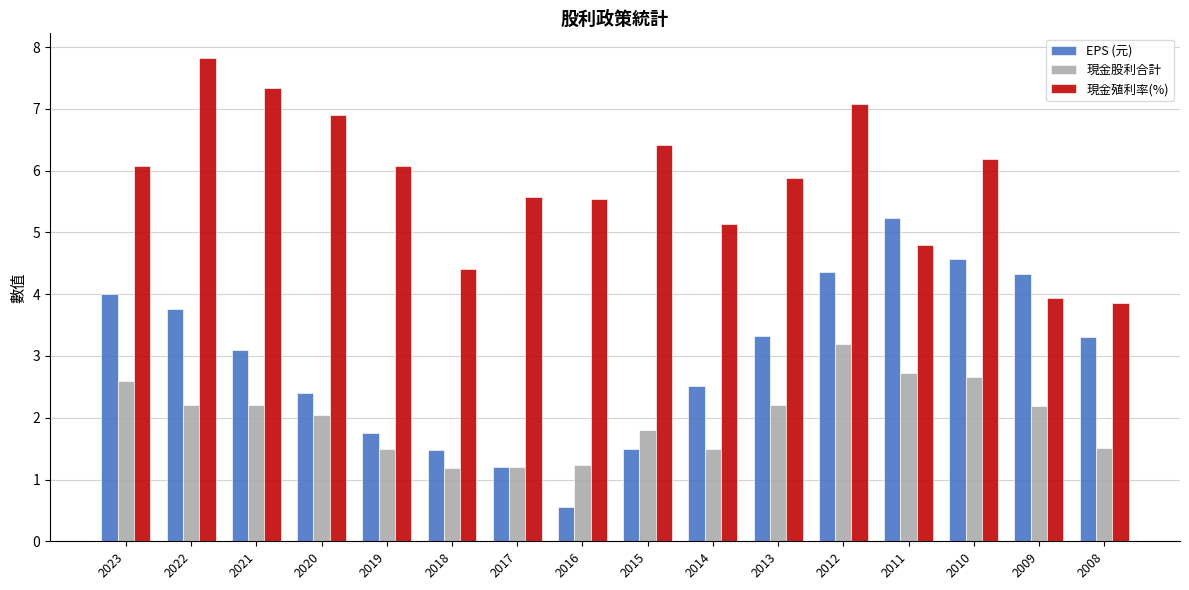

Reading left to right, list all the values displayed in this chart.

EPS (元): 4.0	3.8	3.1	2.4	1.8	1.5	1.2	0.6	1.5	2.5	3.3	4.4	5.2	4.6	4.3	3.3
現金股利合計: 2.6	2.2	2.2	2.0	1.5	1.2	1.2	1.2	1.8	1.5	2.2	3.2	2.7	2.7	2.2	1.5
現金殖利率(%): 6.1	7.8	7.3	6.9	6.1	4.4	5.6	5.5	6.4	5.1	5.9	7.1	4.8	6.2	3.9	3.9